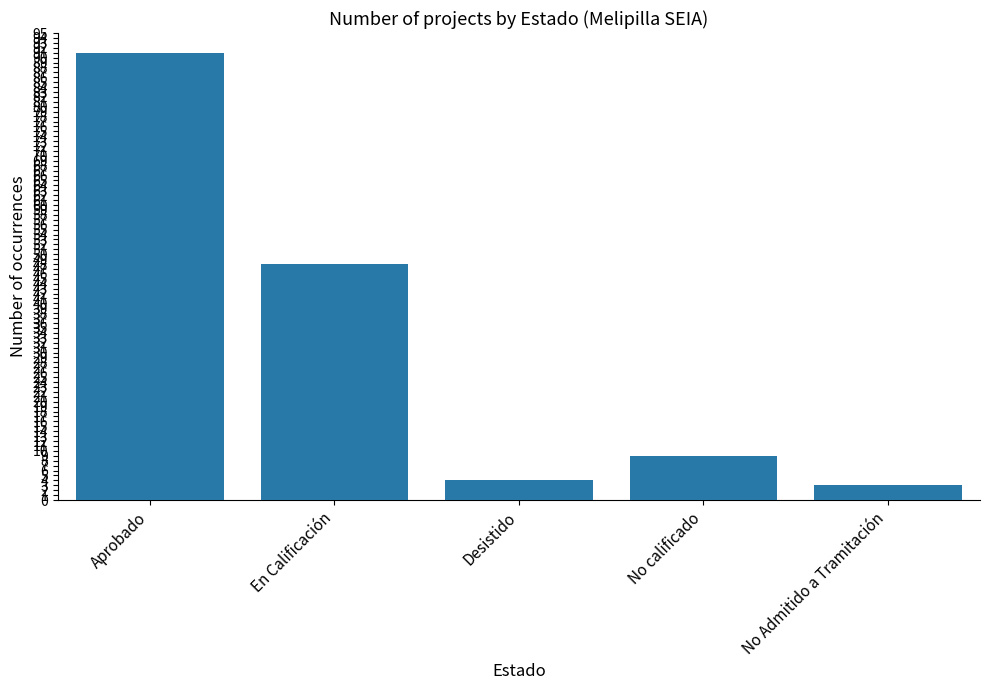

How many bars are there in total?

5